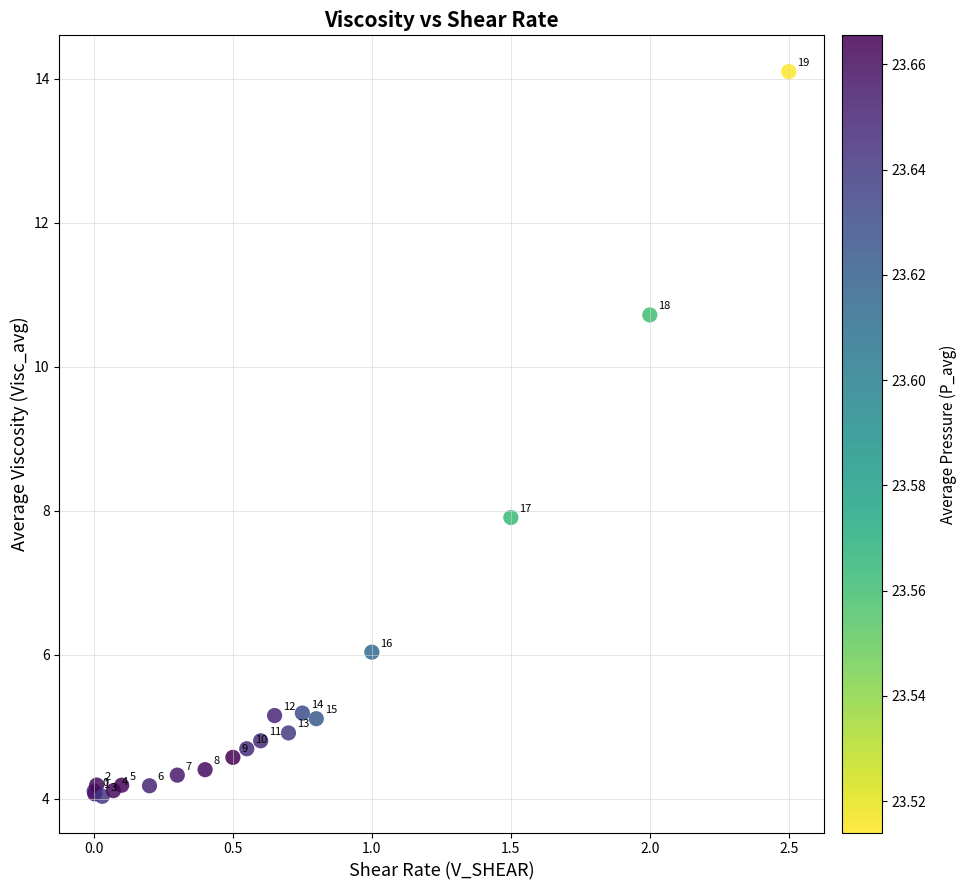

What Y value in the scatter plot is closest to 9?

7.9